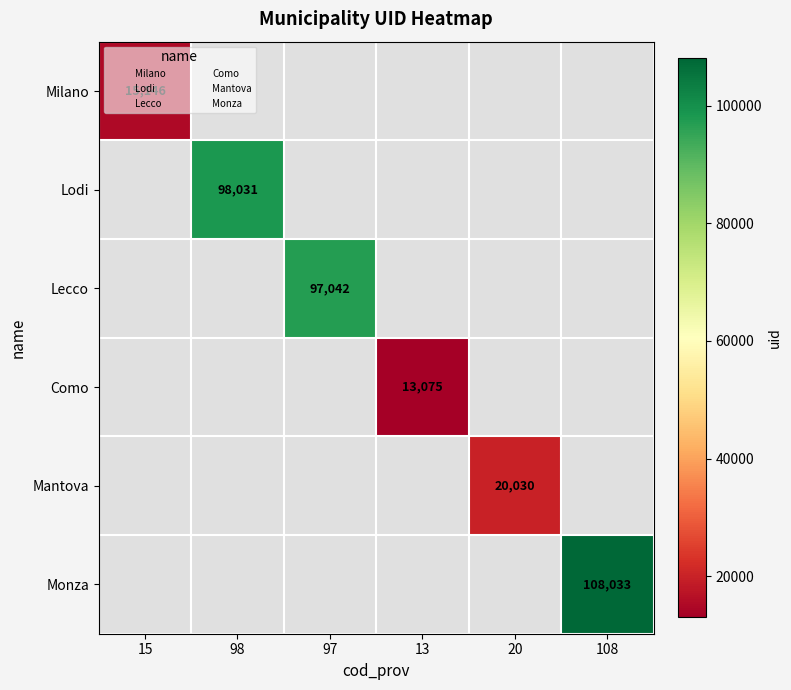

Between 15 and 13, which is larger?

13